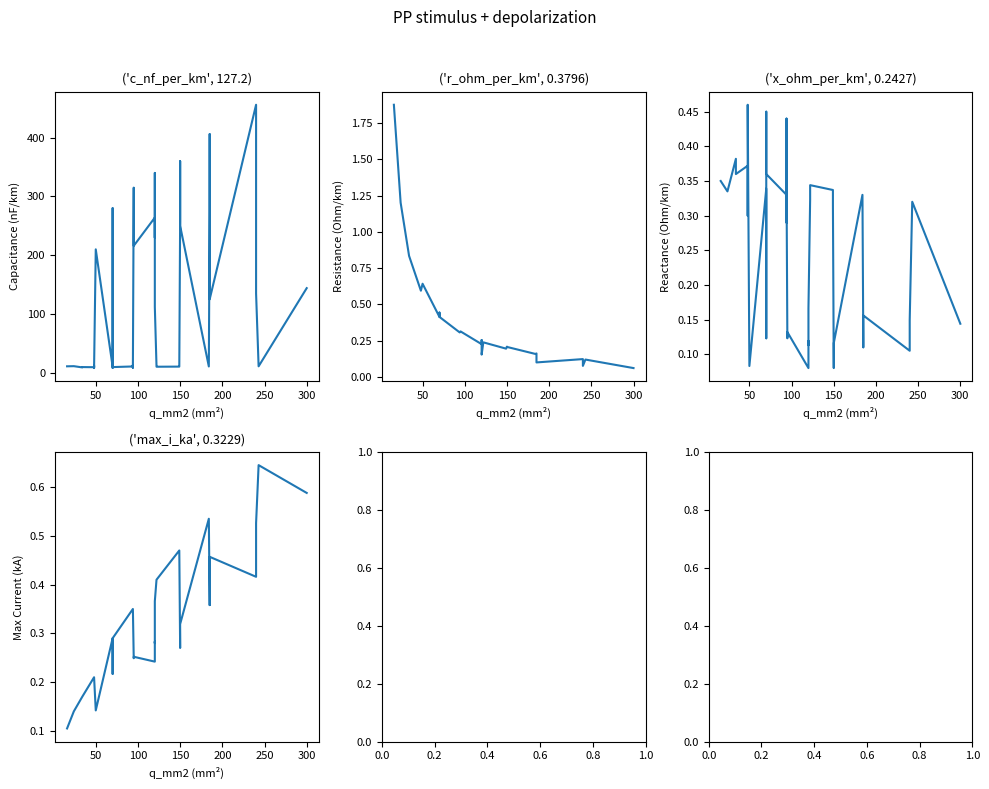

Reading right to left, what are all the values shown in this chart?

c_nf_per_km: 144.0	11.0	135.0	304.0	456.0	125.0	406.0	273.0	10.8	250.0	360.0	261.0	11.2	10.5	10.3	11.1	112.0	340.0	230.0	264.0	216.0	315.0	10.0	8.7	13.2	10.8	9.7	8.4	190.0	280.0	10.4	210.0	8.0	10.1	12.2	9.5	9.7	9.2	11.2	11.0
r_ohm_per_km: 0.1	0.1	0.1	0.1	0.1	0.1	0.2	0.2	0.2	0.2	0.2	0.2	0.2	0.2	0.2	0.2	0.2	0.3	0.3	0.2	0.3	0.3	0.3	0.3	0.3	0.3	0.4	0.4	0.4	0.4	0.4	0.6	0.6	0.6	0.6	0.6	0.8	0.8	1.2	1.9
x_ohm_per_km: 0.1	0.3	0.1	0.1	0.1	0.2	0.1	0.1	0.3	0.1	0.1	0.1	0.3	0.3	0.3	0.3	0.2	0.1	0.1	0.1	0.1	0.1	0.3	0.4	0.3	0.3	0.4	0.5	0.1	0.1	0.3	0.1	0.5	0.3	0.3	0.4	0.4	0.4	0.3	0.3
max_i_ka: 0.6	0.6	0.5	0.4	0.4	0.5	0.4	0.4	0.5	0.3	0.3	0.3	0.5	0.5	0.4	0.4	0.4	0.3	0.3	0.2	0.3	0.2	0.3	0.3	0.3	0.3	0.3	0.3	0.2	0.2	0.3	0.1	0.2	0.2	0.2	0.2	0.2	0.2	0.1	0.1